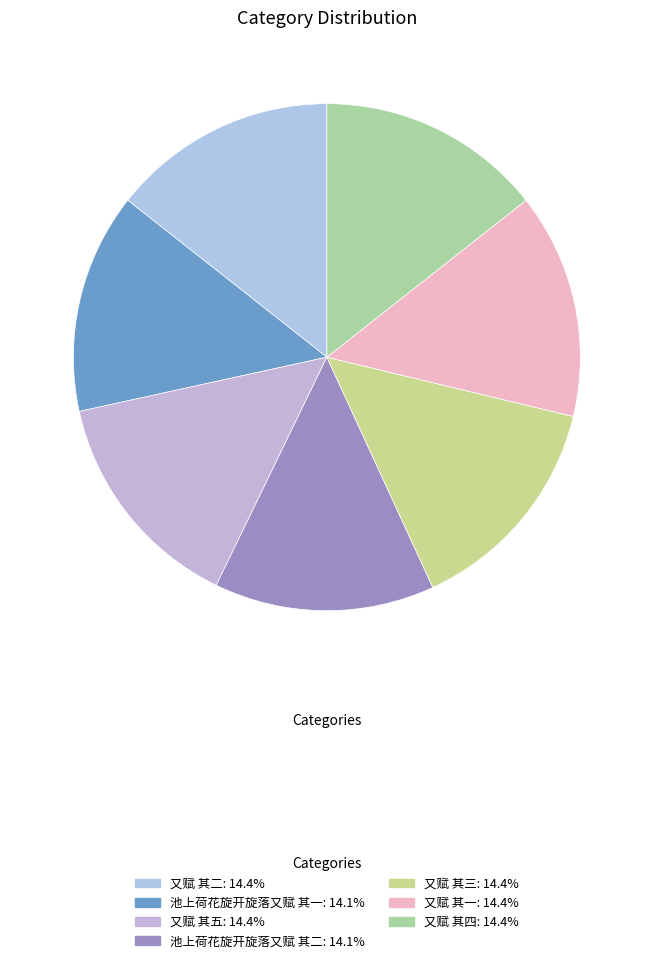

What portion of the pie excludes 又赋 其一?

85.6%